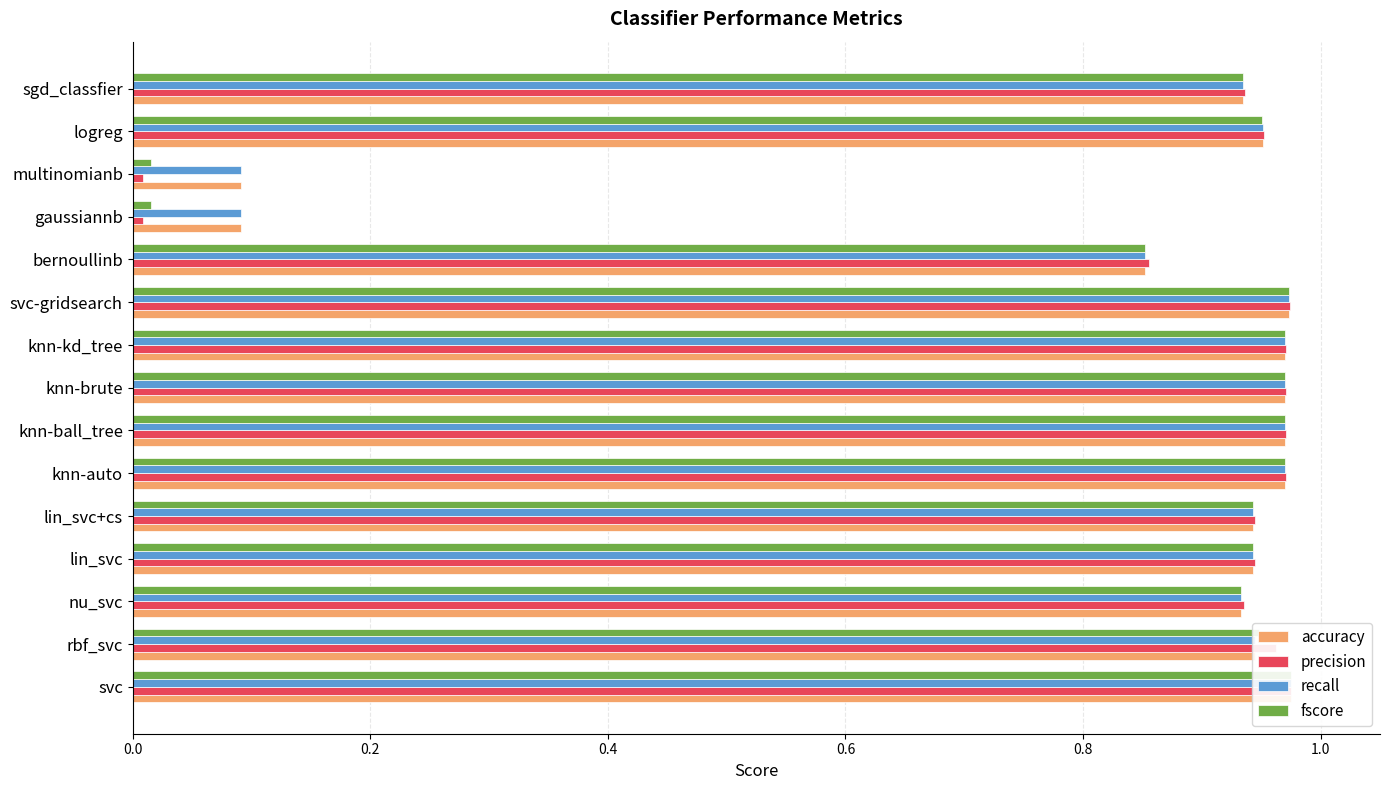

What is the average value of the precision series?

0.8